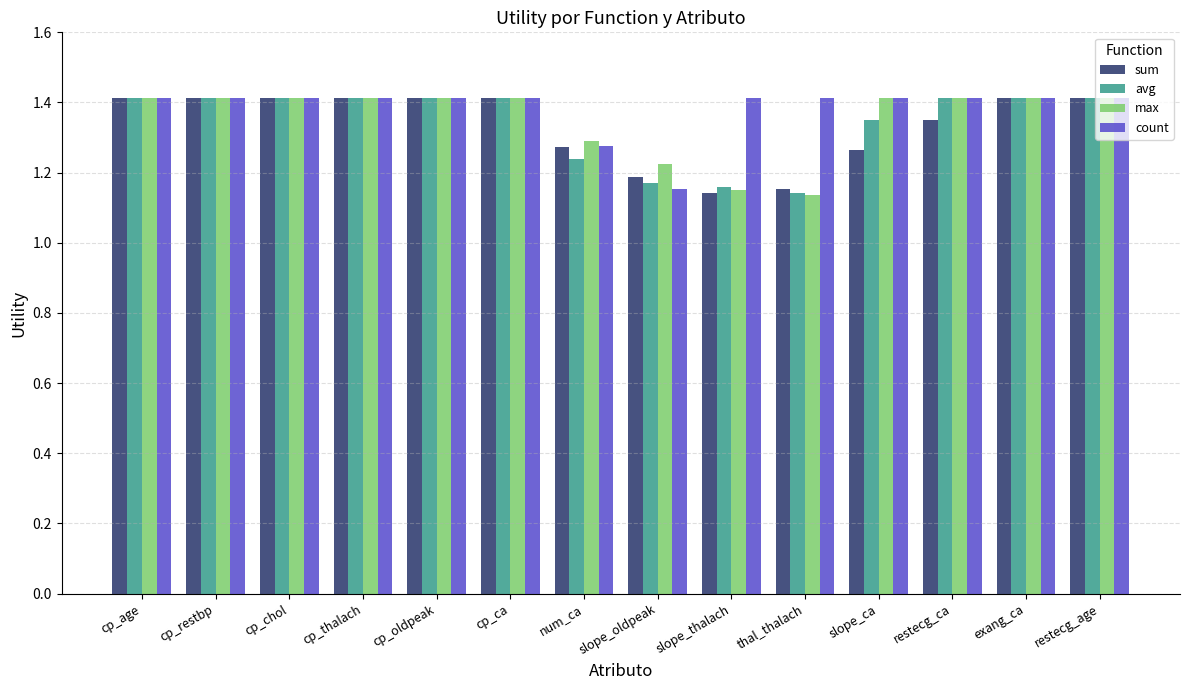

Count the max values in the range 1 to 2.

14